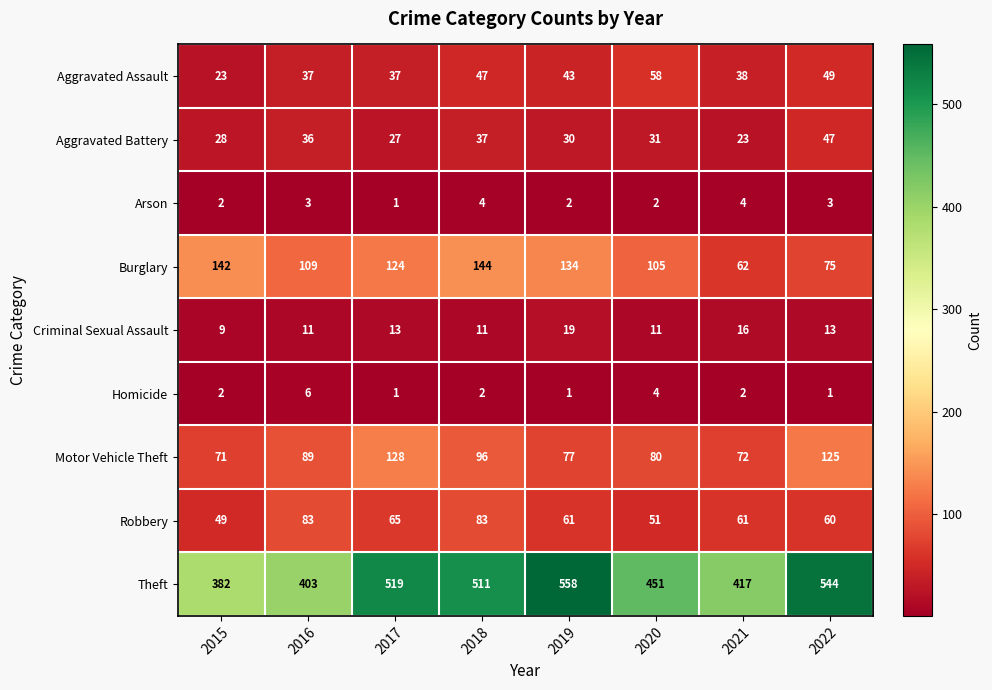

What is the difference between the maximum and minimum values in the Aggravated Assault series?

35